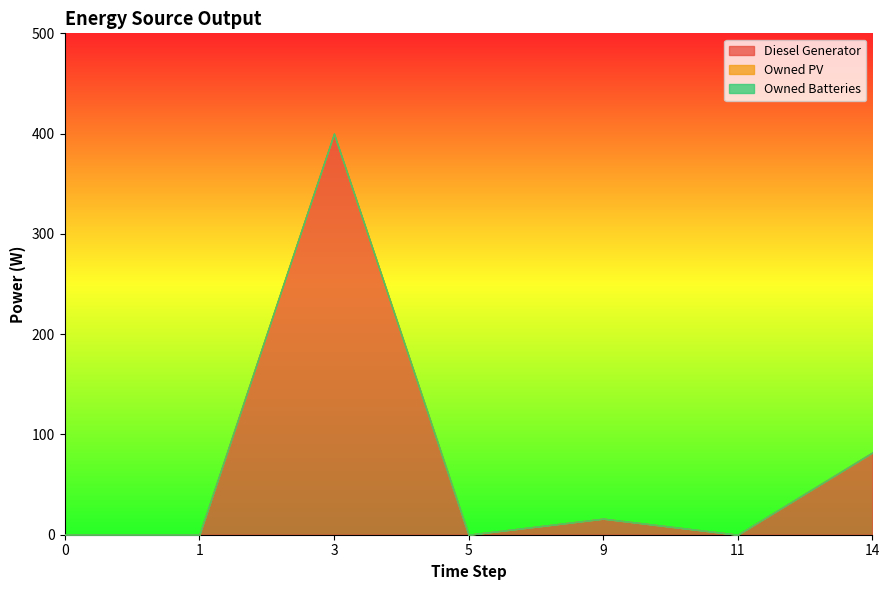

What is the sum of the Diesel Generator values at 9 and 1?

16